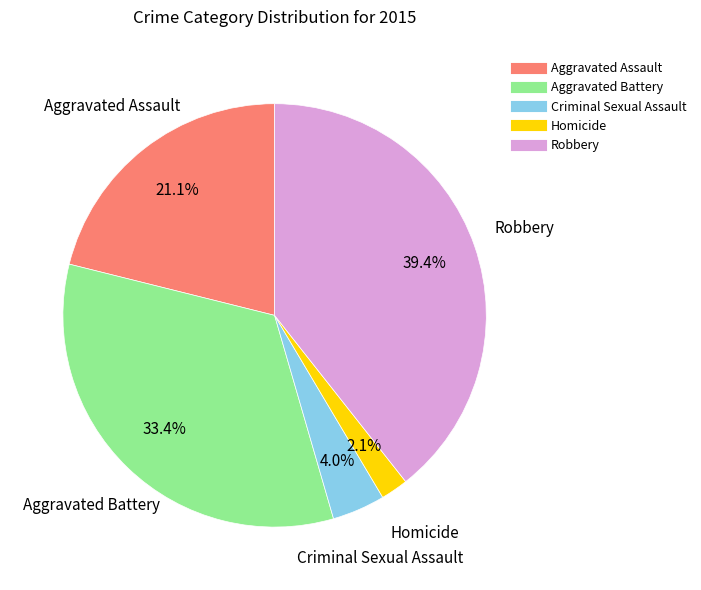

Does any single category account for the majority?

No